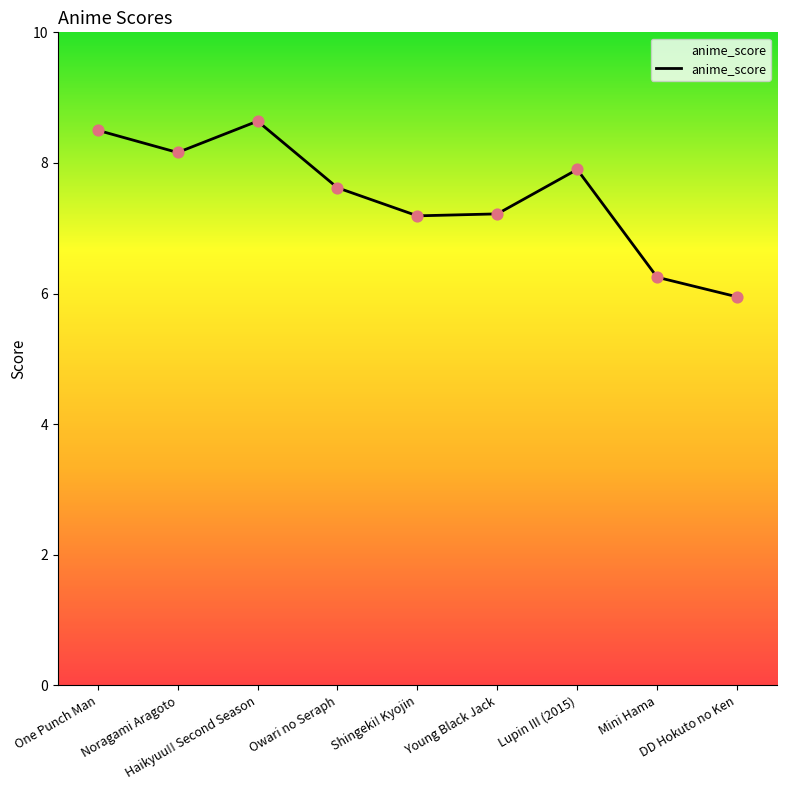

What is the ratio of the value at Owari no Seraph to the value at Mini Hama?

1.2